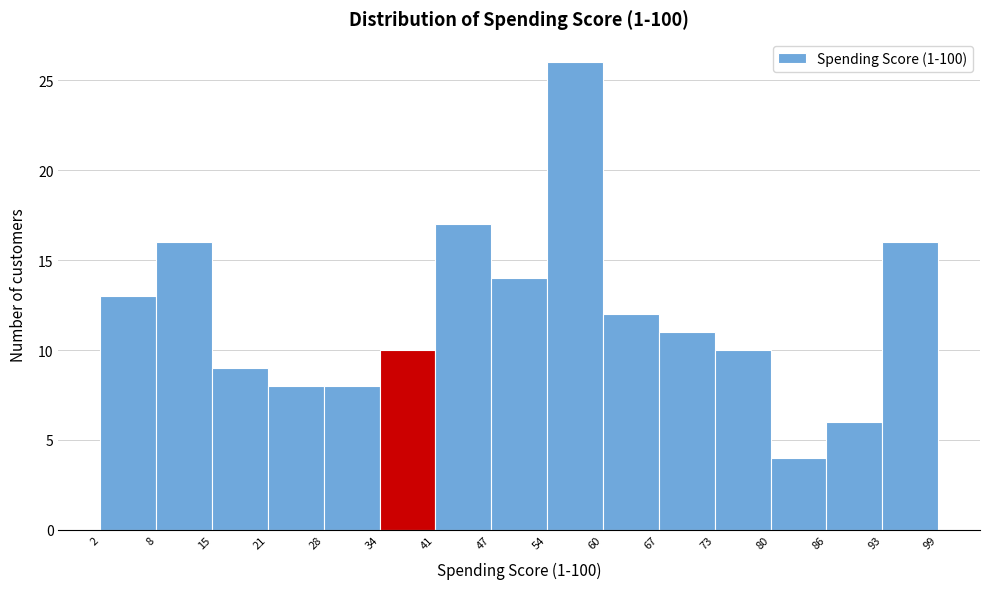

Reading left to right, list every bar in this chart as the range it spans on the x-axis followed by its height. The values are not printed on the chart, so give them approximately, as read against the axis.

2 to 8: 13
8 to 15: 16
15 to 21: 9
21 to 28: 8
28 to 34: 8
34 to 41: 10
41 to 47: 17
47 to 54: 14
54 to 60: 26
60 to 67: 12
67 to 73: 11
73 to 80: 10
80 to 86: 4
86 to 93: 6
93 to 99: 16